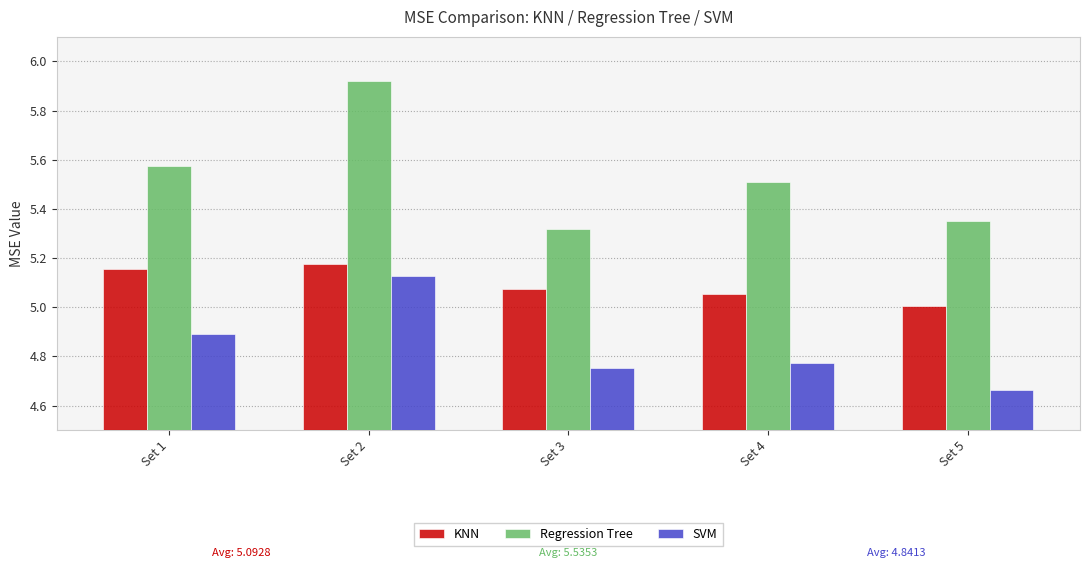

Rank the series at Set 1 from highest to lowest value.

Regression Tree, KNN, SVM